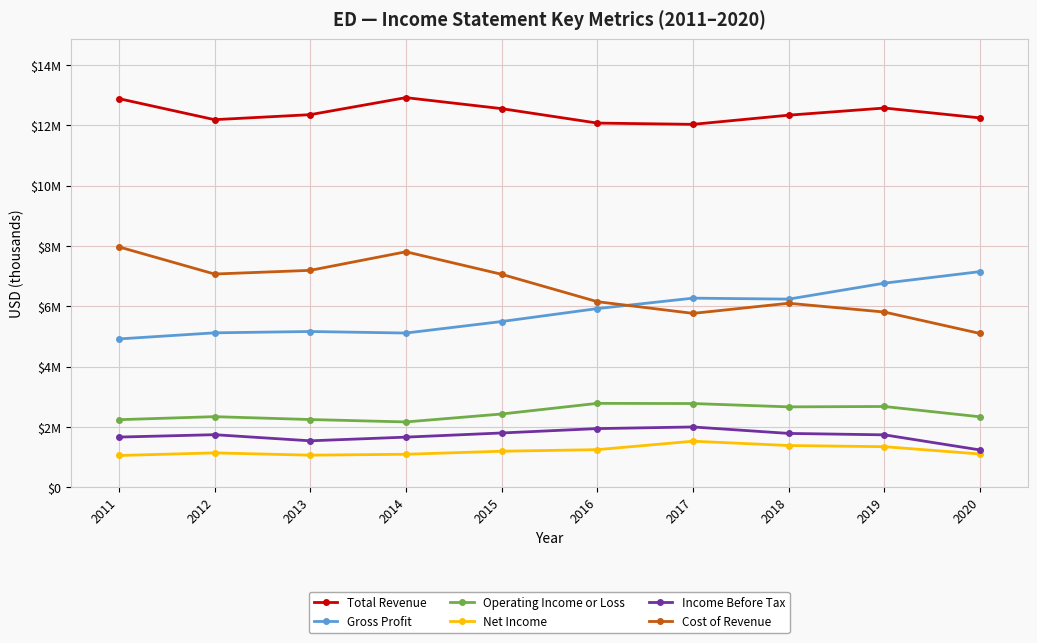

Reading left to right, extract all data points from this chart.

Total Revenue: 12886000	12188000	12354000	12919000	12554000	12075000	12033000	12337000	12574000	12246000
Gross Profit: 4916000	5119000	5163000	5112000	5494000	5923000	6269000	6237000	6766000	7149000
Operating Income or Loss: 2239000	2339000	2244000	2164000	2427000	2780000	2774000	2664000	2676000	2334000
Net Income: 1051000	1138000	1062000	1092000	1193000	1245000	1525000	1382000	1343000	1101000
Income Before Tax: 1662000	1741000	1538000	1660000	1798000	1943000	1997000	1783000	1736000	1234000
Cost of Revenue: 7970000	7069000	7191000	7807000	7060000	6152000	5764000	6100000	5808000	5097000